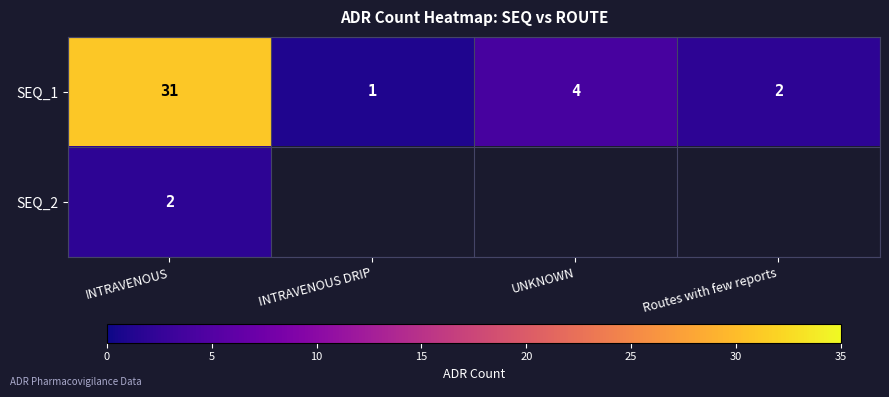

What is the difference between the second highest and minimum values in the SEQ_1 series?

3